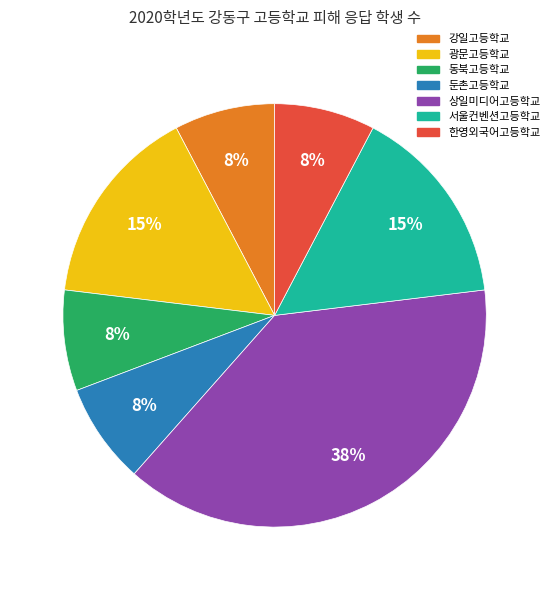

To the nearest percent, what is the average slice percentage?

14%